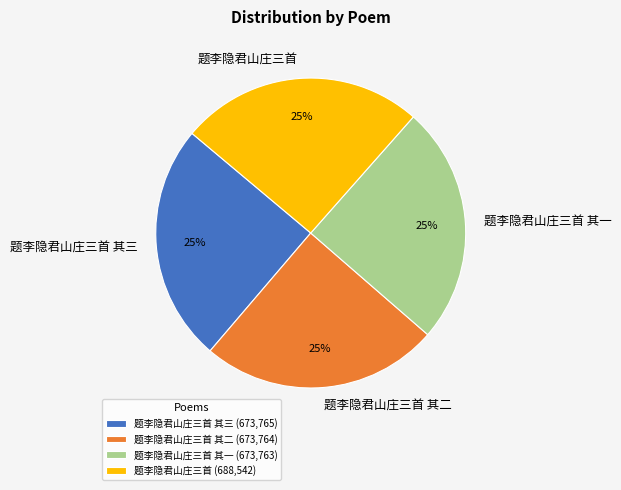

Approximately how many times larger is the value at 题李隐君山庄三首 其二 compared to 题李隐君山庄三首 其一?

1.0